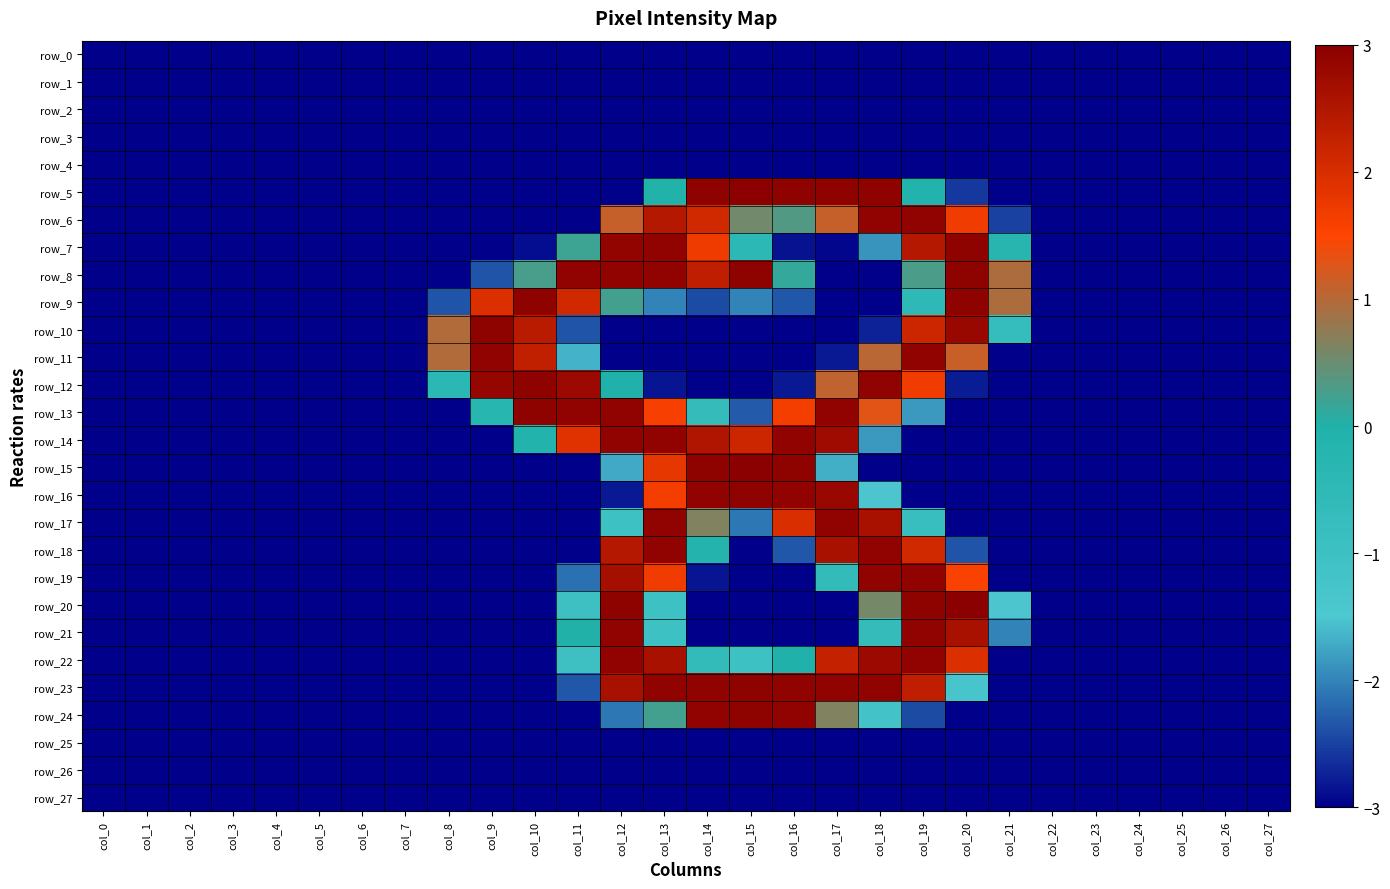

Reading left to right, extract all data points from this chart.

row_0: -3.0	-3.0	-3.0	-3.0	-3.0	-3.0	-3.0	-3.0	-3.0	-3.0	-3.0	-3.0	-3.0	-3.0	-3.0	-3.0	-3.0	-3.0	-3.0	-3.0	-3.0	-3.0	-3.0	-3.0	-3.0	-3.0	-3.0	-3.0
row_1: -3.0	-3.0	-3.0	-3.0	-3.0	-3.0	-3.0	-3.0	-3.0	-3.0	-3.0	-3.0	-3.0	-3.0	-3.0	-3.0	-3.0	-3.0	-3.0	-3.0	-3.0	-3.0	-3.0	-3.0	-3.0	-3.0	-3.0	-3.0
row_2: -3.0	-3.0	-3.0	-3.0	-3.0	-3.0	-3.0	-3.0	-3.0	-3.0	-3.0	-3.0	-3.0	-3.0	-3.0	-3.0	-3.0	-3.0	-3.0	-3.0	-3.0	-3.0	-3.0	-3.0	-3.0	-3.0	-3.0	-3.0
row_3: -3.0	-3.0	-3.0	-3.0	-3.0	-3.0	-3.0	-3.0	-3.0	-3.0	-3.0	-3.0	-3.0	-3.0	-3.0	-3.0	-3.0	-3.0	-3.0	-3.0	-3.0	-3.0	-3.0	-3.0	-3.0	-3.0	-3.0	-3.0
row_4: -3.0	-3.0	-3.0	-3.0	-3.0	-3.0	-3.0	-3.0	-3.0	-3.0	-3.0	-3.0	-3.0	-3.0	-3.0	-3.0	-3.0	-3.0	-3.0	-3.0	-3.0	-3.0	-3.0	-3.0	-3.0	-3.0	-3.0	-3.0
row_5: -3.0	-3.0	-3.0	-3.0	-3.0	-3.0	-3.0	-3.0	-3.0	-3.0	-3.0	-3.0	-3.0	-0.0	3.0	3.0	3.0	3.0	3.0	-0.1	-2.6	-3.0	-3.0	-3.0	-3.0	-3.0	-3.0	-3.0
row_6: -3.0	-3.0	-3.0	-3.0	-3.0	-3.0	-3.0	-3.0	-3.0	-3.0	-3.0	-3.0	1.1	2.5	2.1	0.6	0.3	1.1	2.9	2.9	1.7	-2.5	-3.0	-3.0	-3.0	-3.0	-3.0	-3.0
row_7: -3.0	-3.0	-3.0	-3.0	-3.0	-3.0	-3.0	-3.0	-3.0	-3.0	-2.9	0.2	2.9	2.9	1.7	-0.4	-2.9	-3.0	-1.9	2.5	3.0	-0.3	-3.0	-3.0	-3.0	-3.0	-3.0	-3.0
row_8: -3.0	-3.0	-3.0	-3.0	-3.0	-3.0	-3.0	-3.0	-3.0	-2.4	0.3	2.9	2.9	2.9	2.3	3.0	0.1	-3.0	-3.0	0.3	3.0	1.0	-3.0	-3.0	-3.0	-3.0	-3.0	-3.0
row_9: -3.0	-3.0	-3.0	-3.0	-3.0	-3.0	-3.0	-3.0	-2.4	2.0	3.0	2.1	0.2	-2.0	-2.4	-2.0	-2.3	-3.0	-3.0	-0.5	3.0	1.0	-3.0	-3.0	-3.0	-3.0	-3.0	-3.0
row_10: -3.0	-3.0	-3.0	-3.0	-3.0	-3.0	-3.0	-3.0	1.0	3.0	2.4	-2.4	-3.0	-3.0	-3.0	-3.0	-3.0	-3.0	-2.7	2.2	2.8	-0.7	-3.0	-3.0	-3.0	-3.0	-3.0	-3.0
row_11: -3.0	-3.0	-3.0	-3.0	-3.0	-3.0	-3.0	-3.0	1.0	2.9	2.3	-1.7	-3.0	-3.0	-3.0	-3.0	-3.0	-2.8	1.0	2.9	1.1	-3.0	-3.0	-3.0	-3.0	-3.0	-3.0	-3.0
row_12: -3.0	-3.0	-3.0	-3.0	-3.0	-3.0	-3.0	-3.0	-0.4	2.9	3.0	2.8	-0.0	-2.8	-3.0	-3.0	-2.8	1.1	2.9	1.7	-2.8	-3.0	-3.0	-3.0	-3.0	-3.0	-3.0	-3.0
row_13: -3.0	-3.0	-3.0	-3.0	-3.0	-3.0	-3.0	-3.0	-3.0	-0.3	3.0	2.9	2.9	1.6	-0.7	-2.3	1.6	2.9	1.3	-1.8	-3.0	-3.0	-3.0	-3.0	-3.0	-3.0	-3.0	-3.0
row_14: -3.0	-3.0	-3.0	-3.0	-3.0	-3.0	-3.0	-3.0	-3.0	-3.0	-0.1	1.9	2.9	2.9	2.5	2.2	2.9	2.7	-1.8	-3.0	-3.0	-3.0	-3.0	-3.0	-3.0	-3.0	-3.0	-3.0
row_15: -3.0	-3.0	-3.0	-3.0	-3.0	-3.0	-3.0	-3.0	-3.0	-3.0	-3.0	-3.0	-1.7	1.8	3.0	3.0	3.0	-1.7	-3.0	-3.0	-3.0	-3.0	-3.0	-3.0	-3.0	-3.0	-3.0	-3.0
row_16: -3.0	-3.0	-3.0	-3.0	-3.0	-3.0	-3.0	-3.0	-3.0	-3.0	-3.0	-3.0	-2.8	1.6	2.9	3.0	2.9	2.8	-1.5	-3.0	-3.0	-3.0	-3.0	-3.0	-3.0	-3.0	-3.0	-3.0
row_17: -3.0	-3.0	-3.0	-3.0	-3.0	-3.0	-3.0	-3.0	-3.0	-3.0	-3.0	-3.0	-1.0	2.9	0.6	-2.1	2.0	2.9	2.6	-0.8	-3.0	-3.0	-3.0	-3.0	-3.0	-3.0	-3.0	-3.0
row_18: -3.0	-3.0	-3.0	-3.0	-3.0	-3.0	-3.0	-3.0	-3.0	-3.0	-3.0	-3.0	2.5	2.9	-0.2	-3.0	-2.3	2.6	2.9	2.1	-2.4	-3.0	-3.0	-3.0	-3.0	-3.0	-3.0	-3.0
row_19: -3.0	-3.0	-3.0	-3.0	-3.0	-3.0	-3.0	-3.0	-3.0	-3.0	-3.0	-2.2	2.7	1.7	-2.8	-3.0	-3.0	-0.6	2.9	2.9	1.6	-3.0	-3.0	-3.0	-3.0	-3.0	-3.0	-3.0
row_20: -3.0	-3.0	-3.0	-3.0	-3.0	-3.0	-3.0	-3.0	-3.0	-3.0	-3.0	-1.0	3.0	-1.0	-3.0	-3.0	-3.0	-3.0	0.6	3.0	3.0	-1.5	-3.0	-3.0	-3.0	-3.0	-3.0	-3.0
row_21: -3.0	-3.0	-3.0	-3.0	-3.0	-3.0	-3.0	-3.0	-3.0	-3.0	-3.0	0.0	2.9	-1.0	-3.0	-3.0	-3.0	-3.0	-0.7	2.9	2.6	-2.0	-3.0	-3.0	-3.0	-3.0	-3.0	-3.0
row_22: -3.0	-3.0	-3.0	-3.0	-3.0	-3.0	-3.0	-3.0	-3.0	-3.0	-3.0	-1.0	2.9	2.6	-0.6	-1.0	-0.0	2.3	2.8	2.9	2.0	-3.0	-3.0	-3.0	-3.0	-3.0	-3.0	-3.0
row_23: -3.0	-3.0	-3.0	-3.0	-3.0	-3.0	-3.0	-3.0	-3.0	-3.0	-3.0	-2.3	2.6	2.9	2.9	3.0	2.9	2.9	2.9	2.3	-1.4	-3.0	-3.0	-3.0	-3.0	-3.0	-3.0	-3.0
row_24: -3.0	-3.0	-3.0	-3.0	-3.0	-3.0	-3.0	-3.0	-3.0	-3.0	-3.0	-3.0	-2.1	0.2	2.9	3.0	2.9	0.6	-1.2	-2.4	-3.0	-3.0	-3.0	-3.0	-3.0	-3.0	-3.0	-3.0
row_25: -3.0	-3.0	-3.0	-3.0	-3.0	-3.0	-3.0	-3.0	-3.0	-3.0	-3.0	-3.0	-3.0	-3.0	-3.0	-3.0	-3.0	-3.0	-3.0	-3.0	-3.0	-3.0	-3.0	-3.0	-3.0	-3.0	-3.0	-3.0
row_26: -3.0	-3.0	-3.0	-3.0	-3.0	-3.0	-3.0	-3.0	-3.0	-3.0	-3.0	-3.0	-3.0	-3.0	-3.0	-3.0	-3.0	-3.0	-3.0	-3.0	-3.0	-3.0	-3.0	-3.0	-3.0	-3.0	-3.0	-3.0
row_27: -3.0	-3.0	-3.0	-3.0	-3.0	-3.0	-3.0	-3.0	-3.0	-3.0	-3.0	-3.0	-3.0	-3.0	-3.0	-3.0	-3.0	-3.0	-3.0	-3.0	-3.0	-3.0	-3.0	-3.0	-3.0	-3.0	-3.0	-3.0